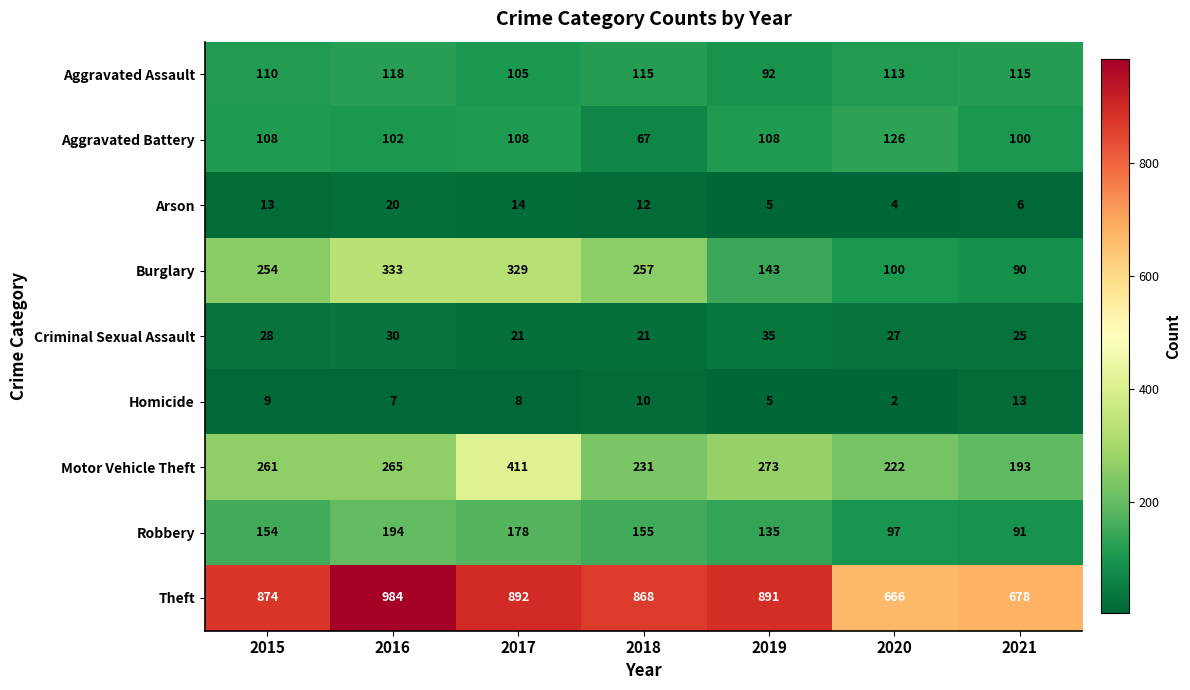

Where is Motor Vehicle Theft nearest to the value 302?

2019